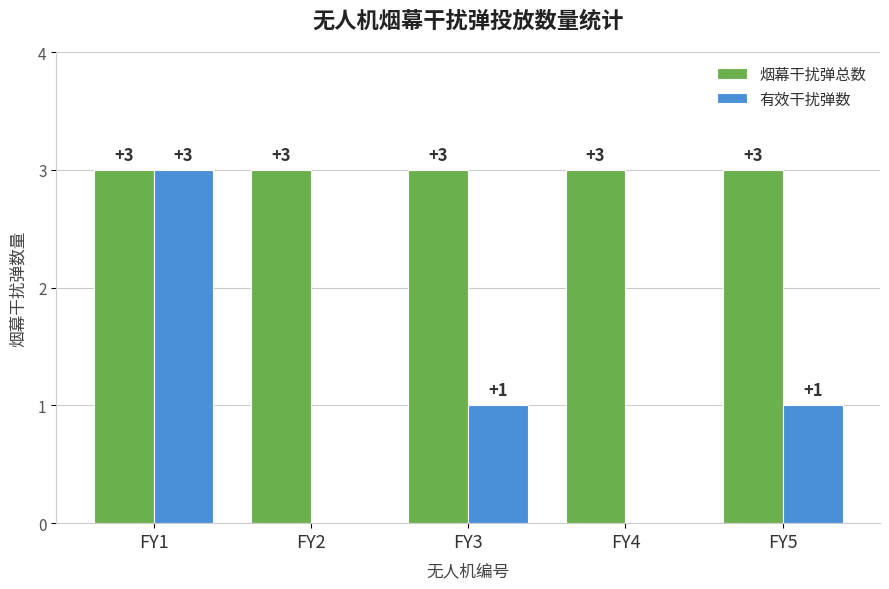

Where does the 有效干扰弹数 series first go above 1?

FY1